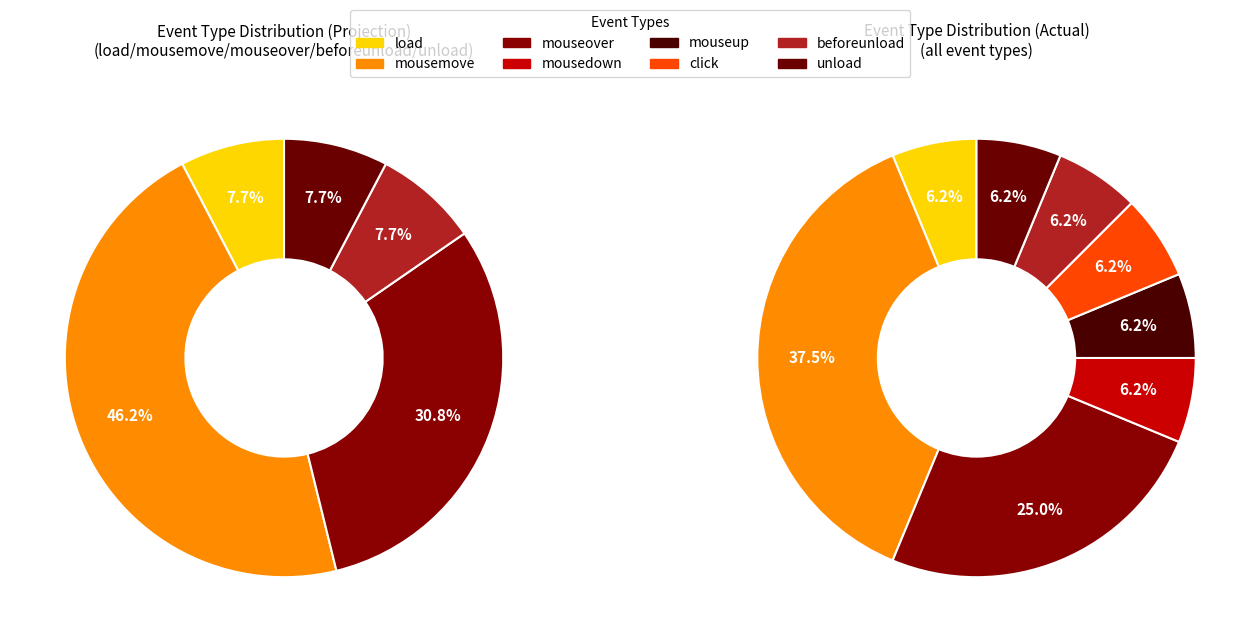

To the nearest percent, what portion does click represent?

6%